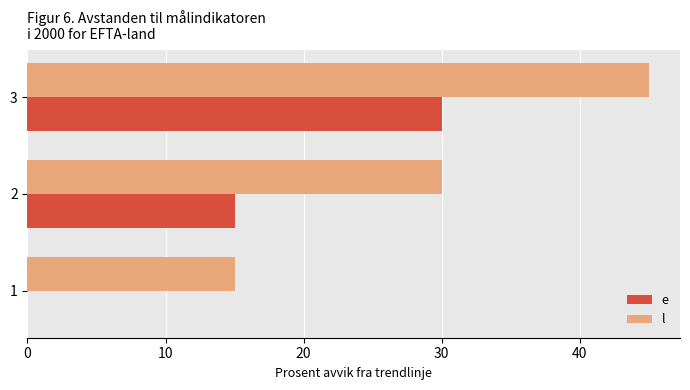

How many series are shown in this chart?

2